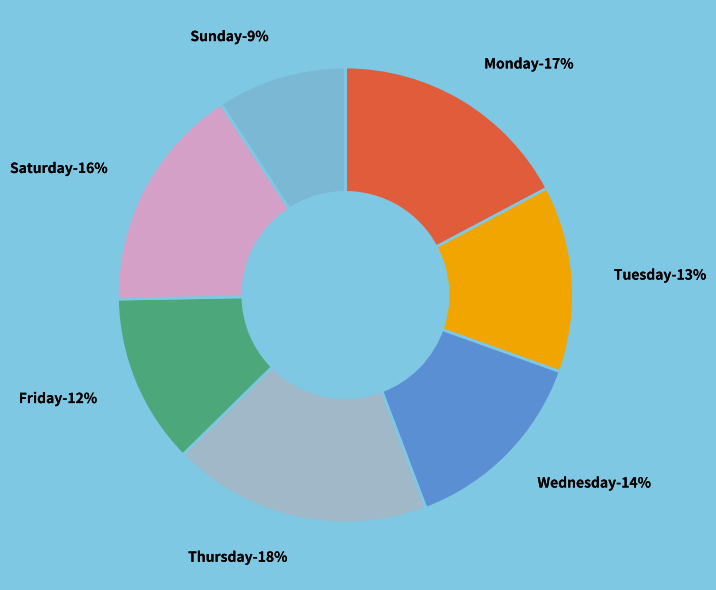

Which has a higher value, Friday or Tuesday?

Tuesday